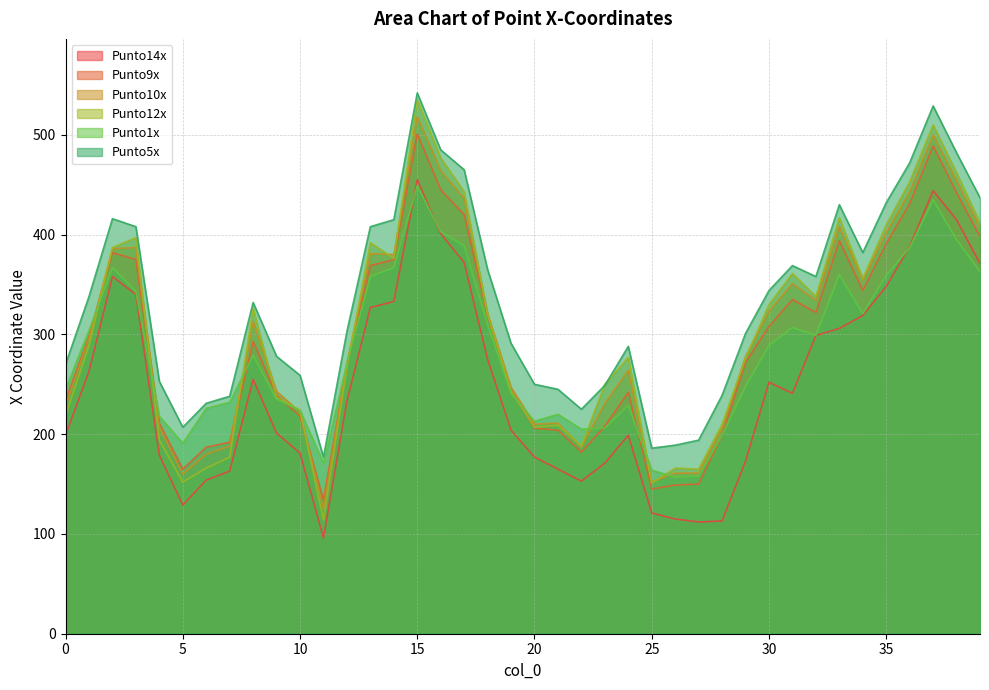

True or false: Punto9x has a value of 166 at 24.

False